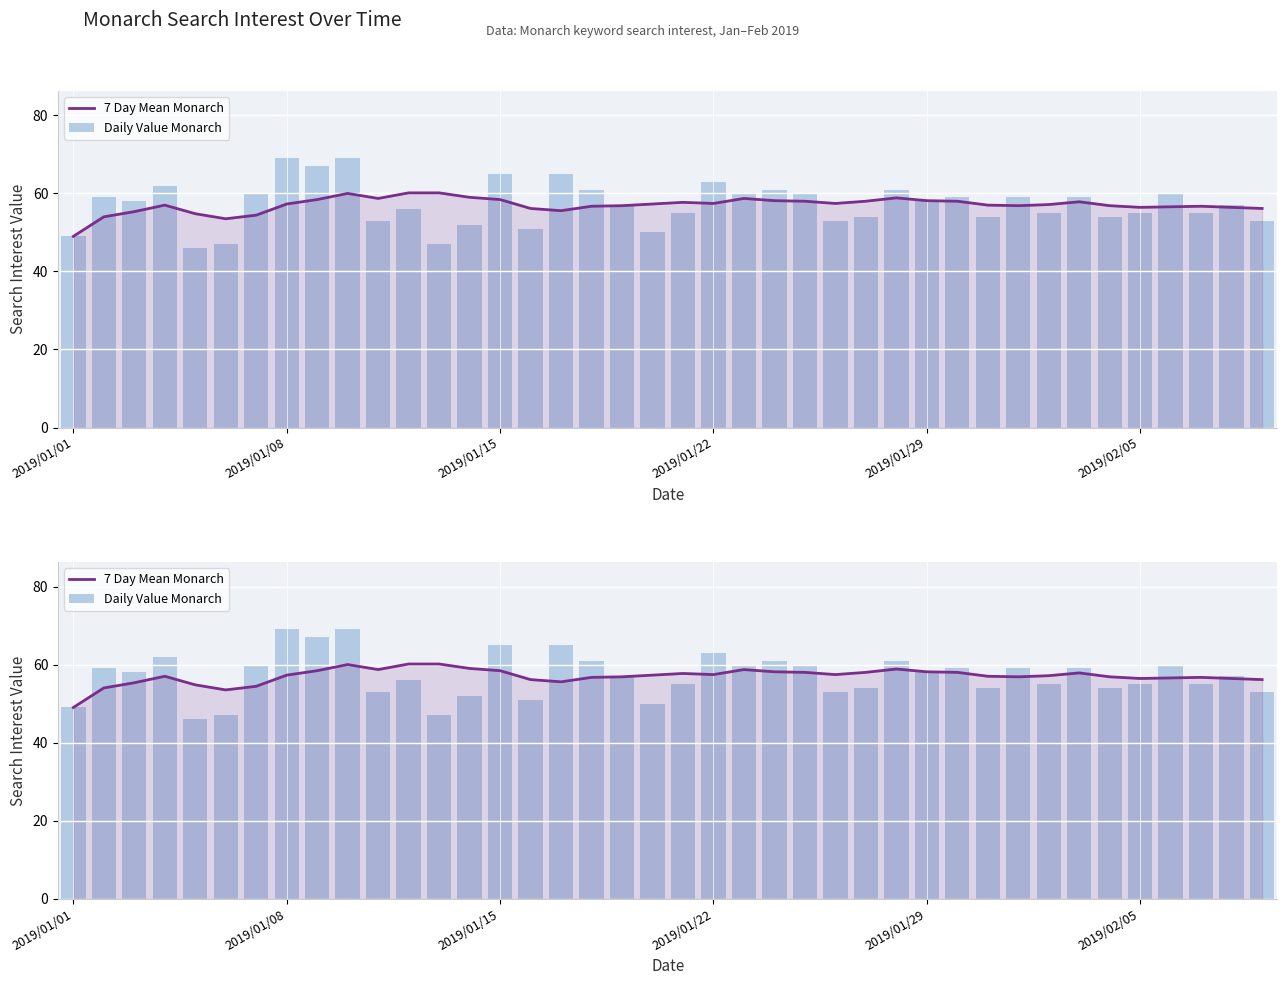

Which series has the largest range (max minus min)?

Daily Value Monarch